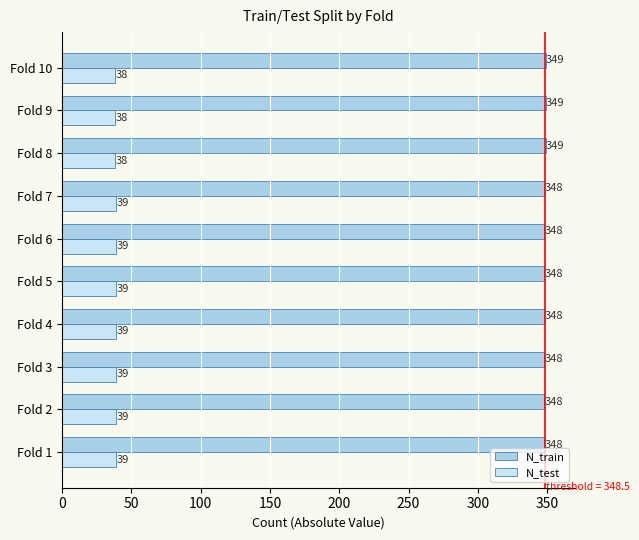

What is the total value across all series at Fold 8?

387